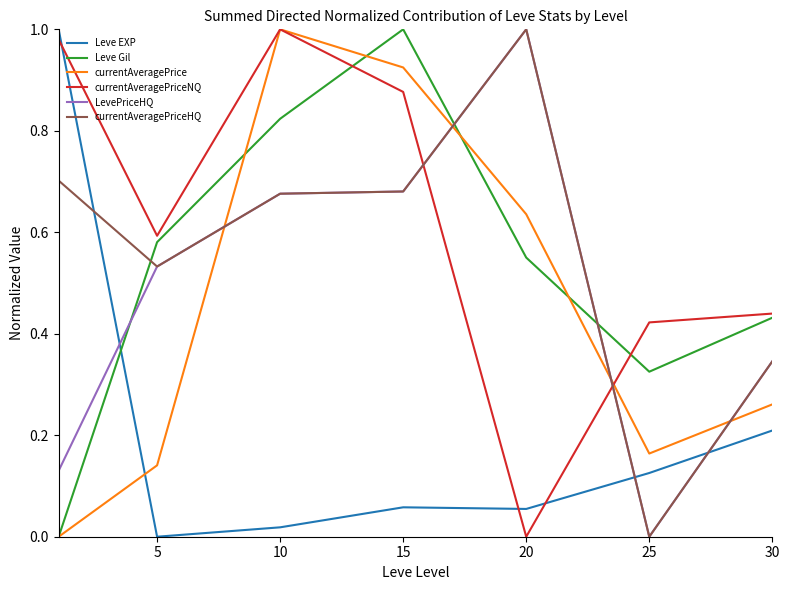

After their last crossing, which series has the higher values: Leve EXP or currentAveragePriceNQ?

currentAveragePriceNQ